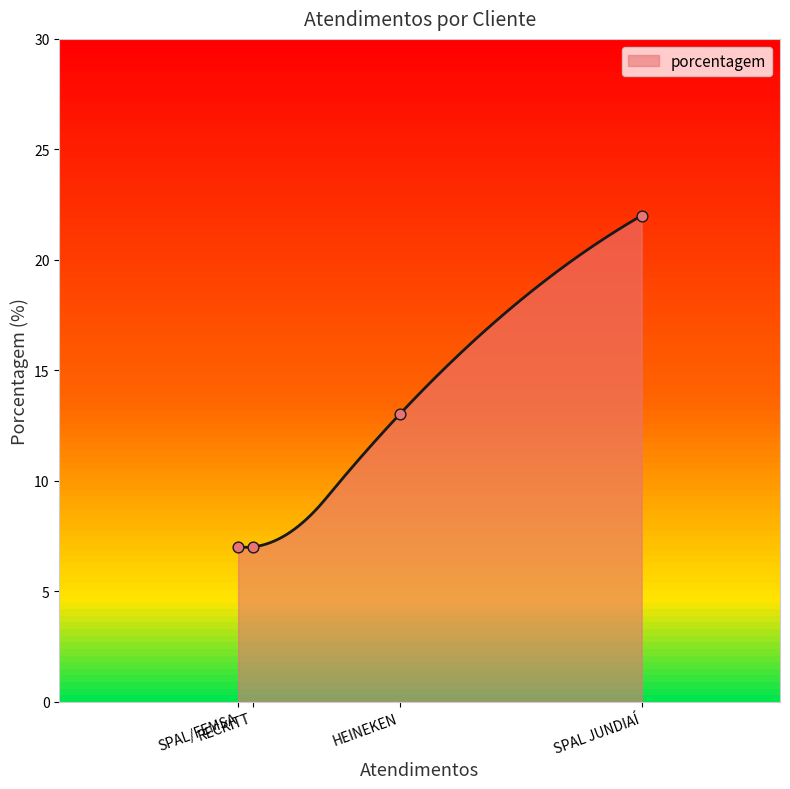

What is the ratio of the value at SPAL/FEMSA to the value at HEINEKEN?

0.5